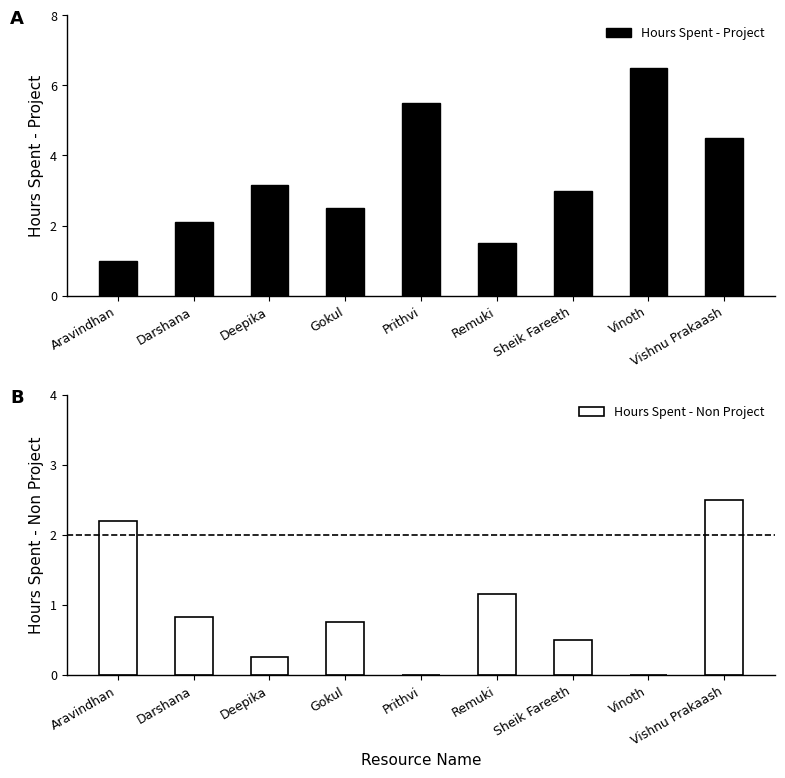

True or false: Hours Spent - Non Project has a value of -1.0 at Vinoth.

False